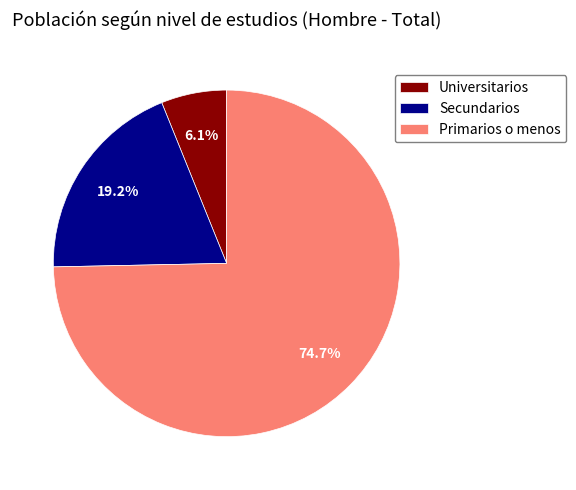

Which category has the biggest portion of the pie?

Primarios o menos